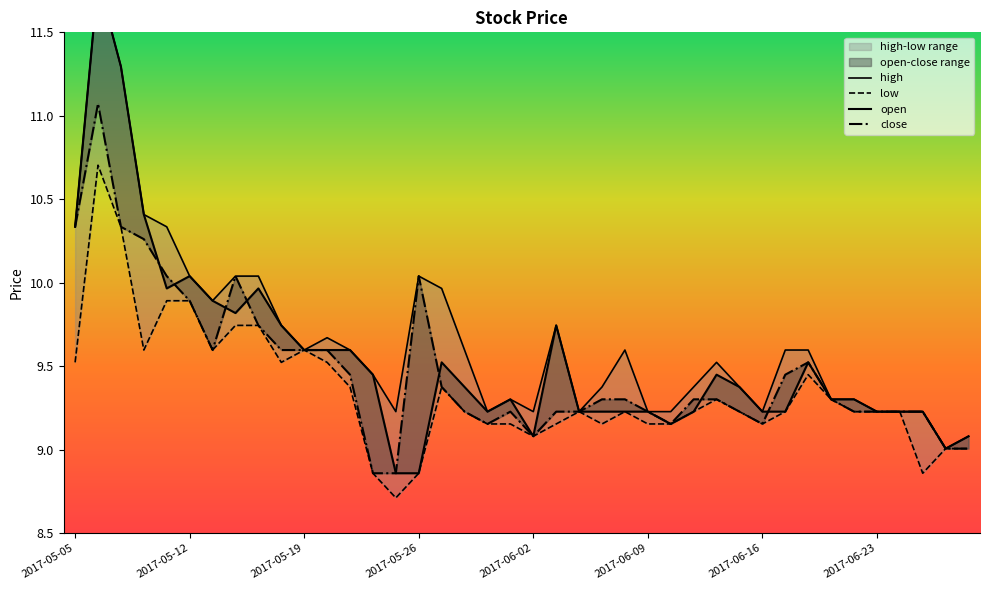

True or false: high and open intersect in this chart.

False